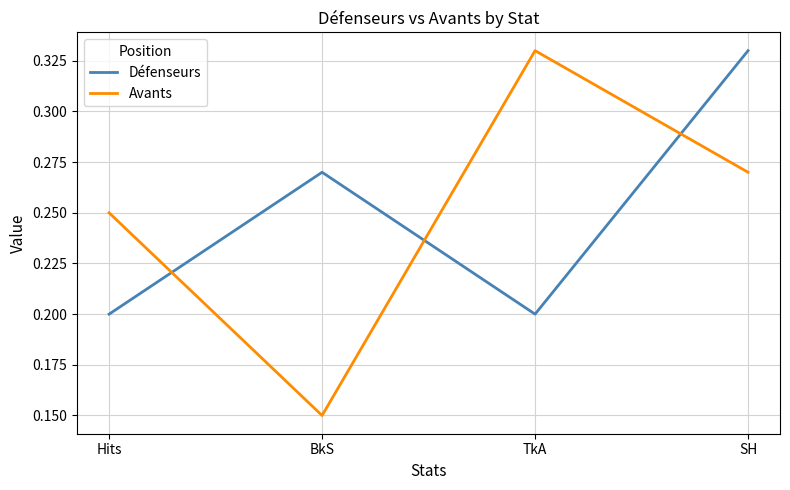

What is the sum of the Défenseurs values at SH and BkS?

0.6